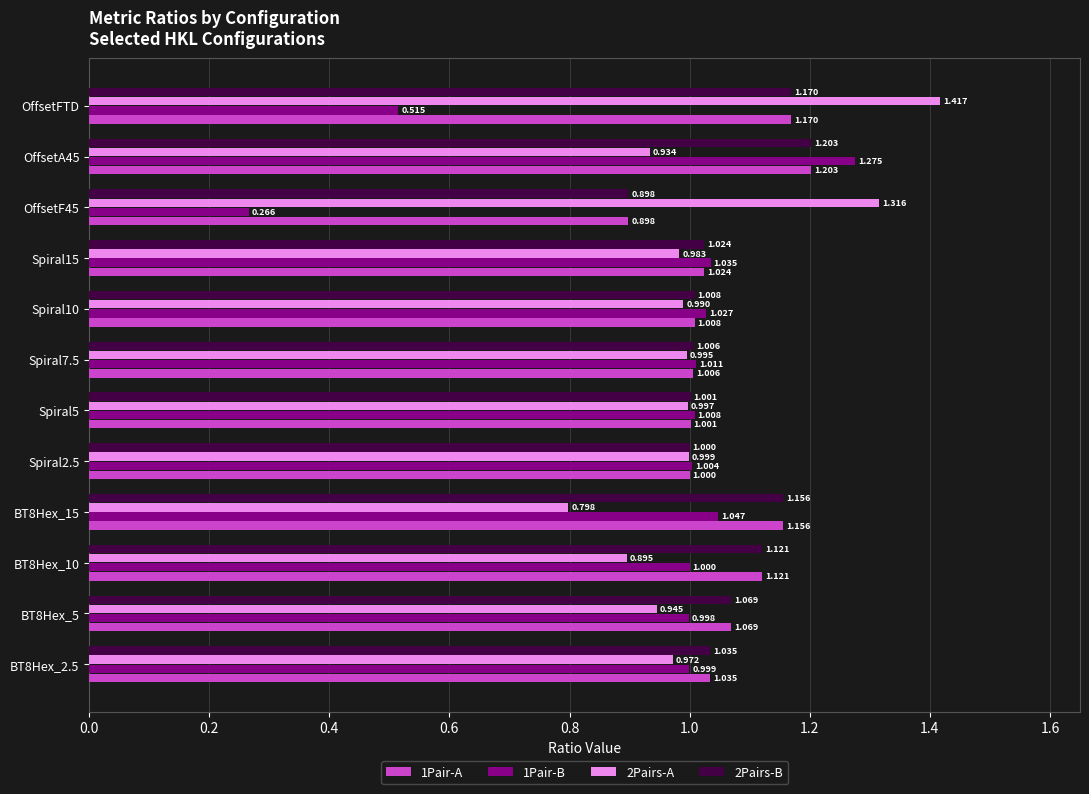

Is the value of 2Pairs-A at BT8Hex_10 greater than the value of 2Pairs-B at OffsetFTD?

No